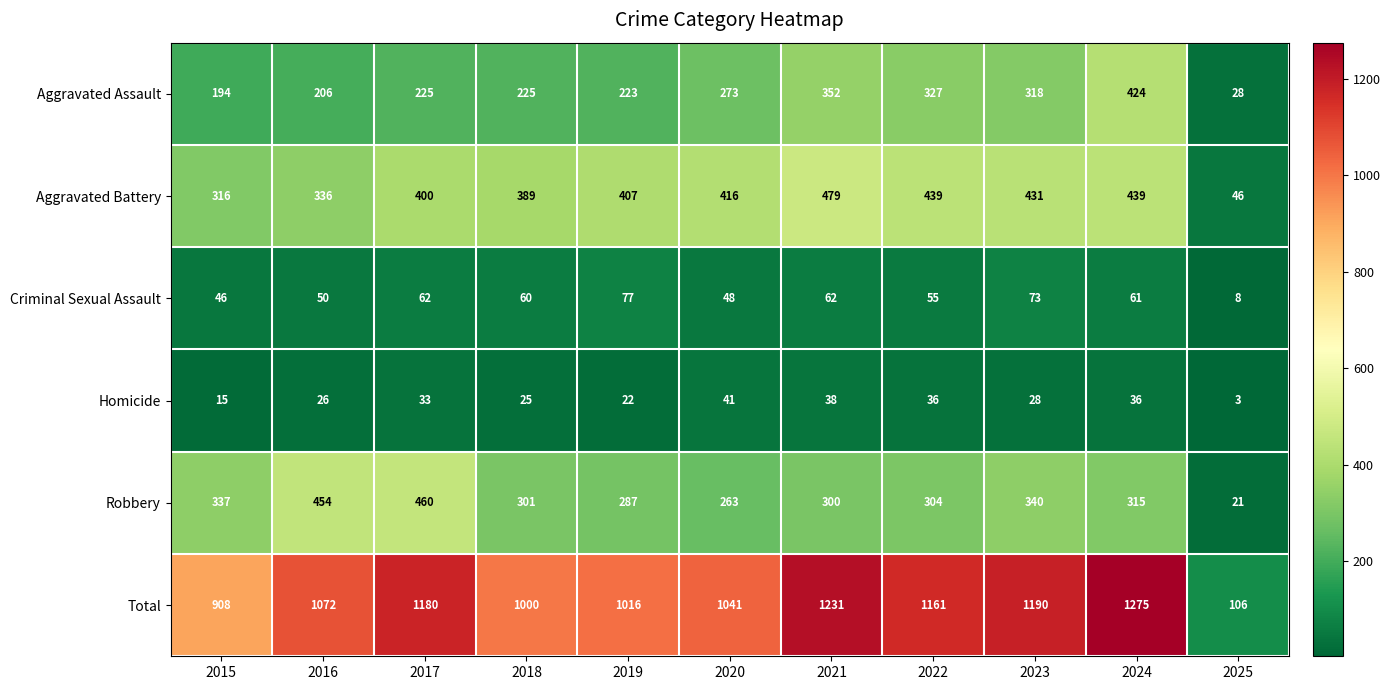

Where is Total nearest to the value 690?

2015